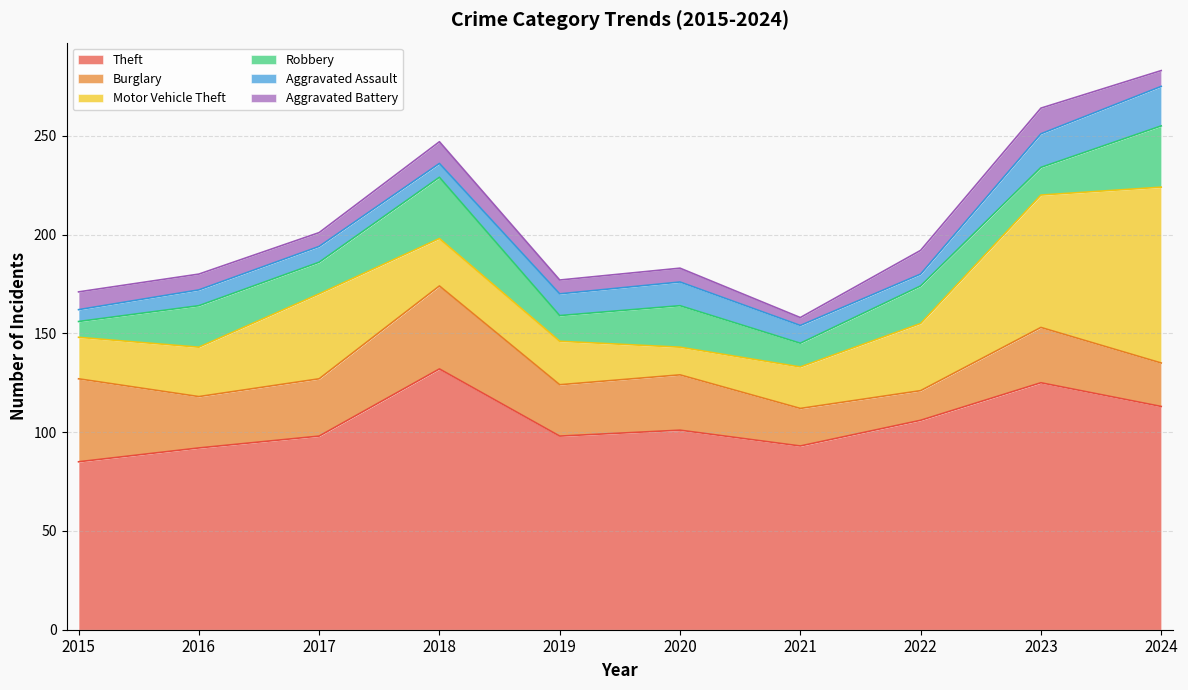

What is the minimum value shown in the chart?

4